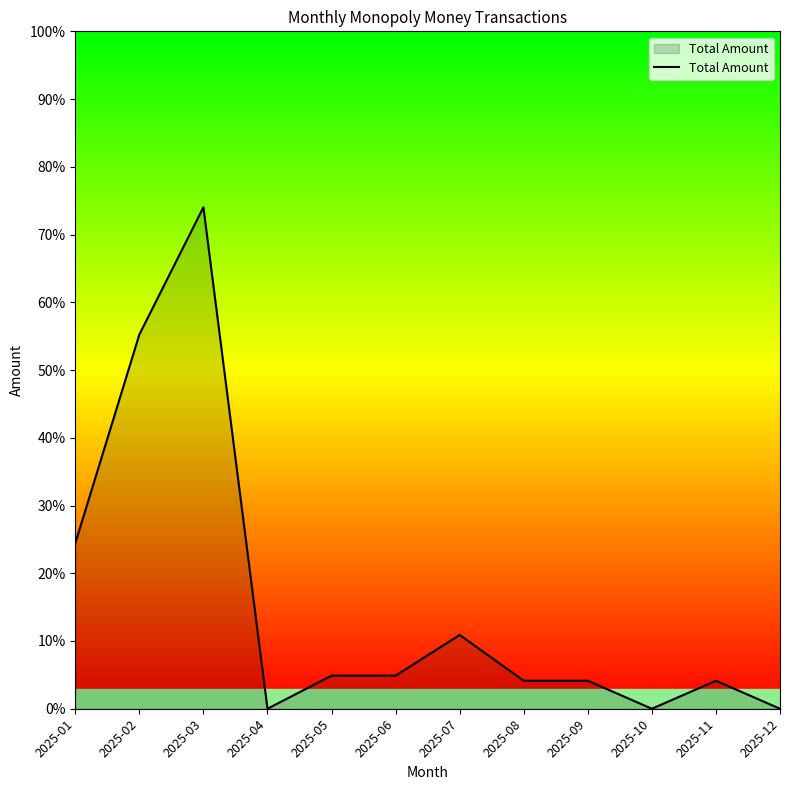

Reading right to left, list all the values displayed in this chart.

0.0	5.5	0.0	5.5	5.5	14.5	6.5	6.5	0.0	98.5	73.5	32.5